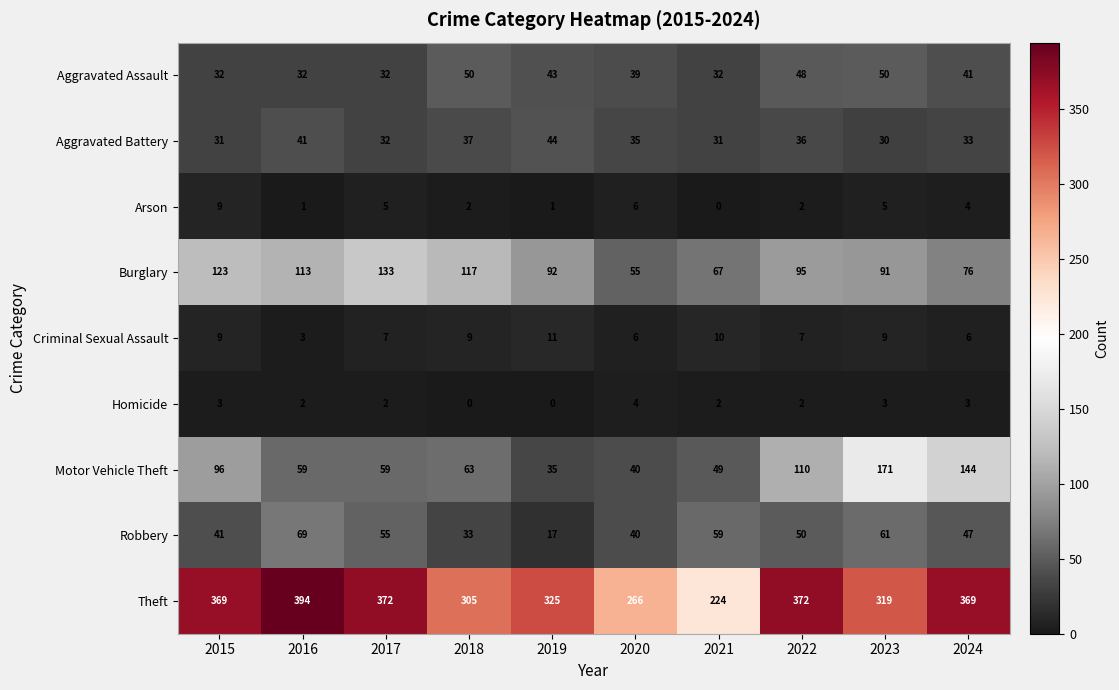

What is the difference between the maximum and minimum values in the Burglary series?

78